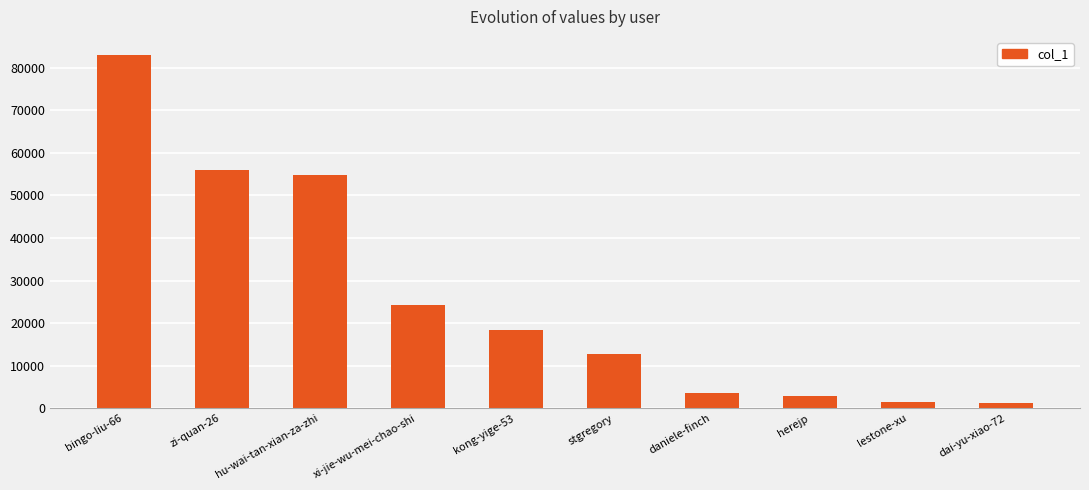

What is the difference between the values at daniele-finch and dai-yu-xiao-72?

2417